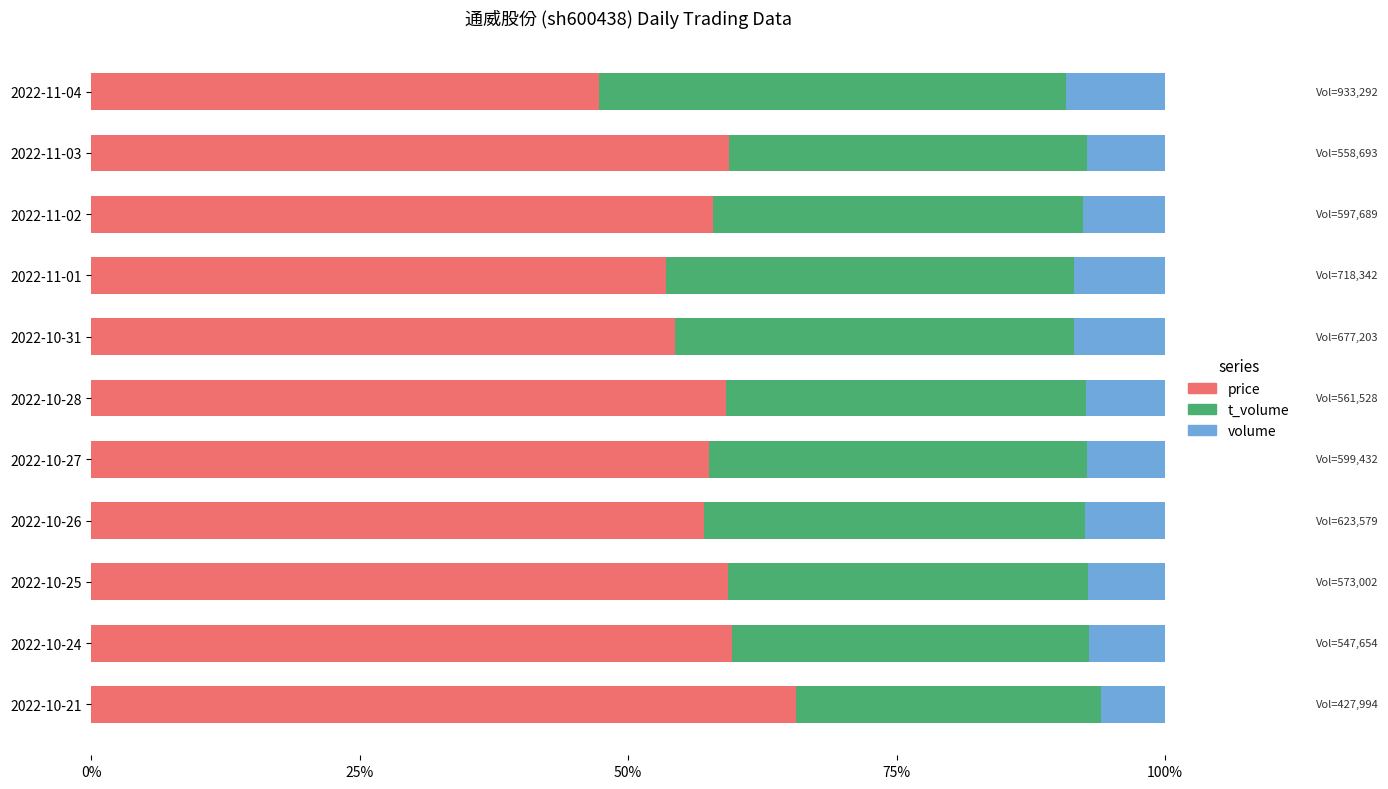

What are all the series names shown in the legend?

price, t_volume, volume